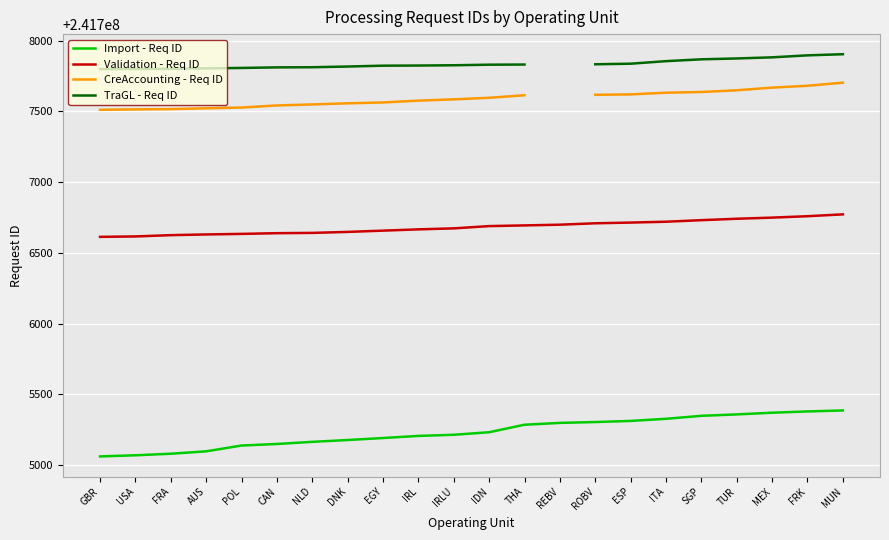

Where does the Import - Req ID series first go above 241705232?

THA